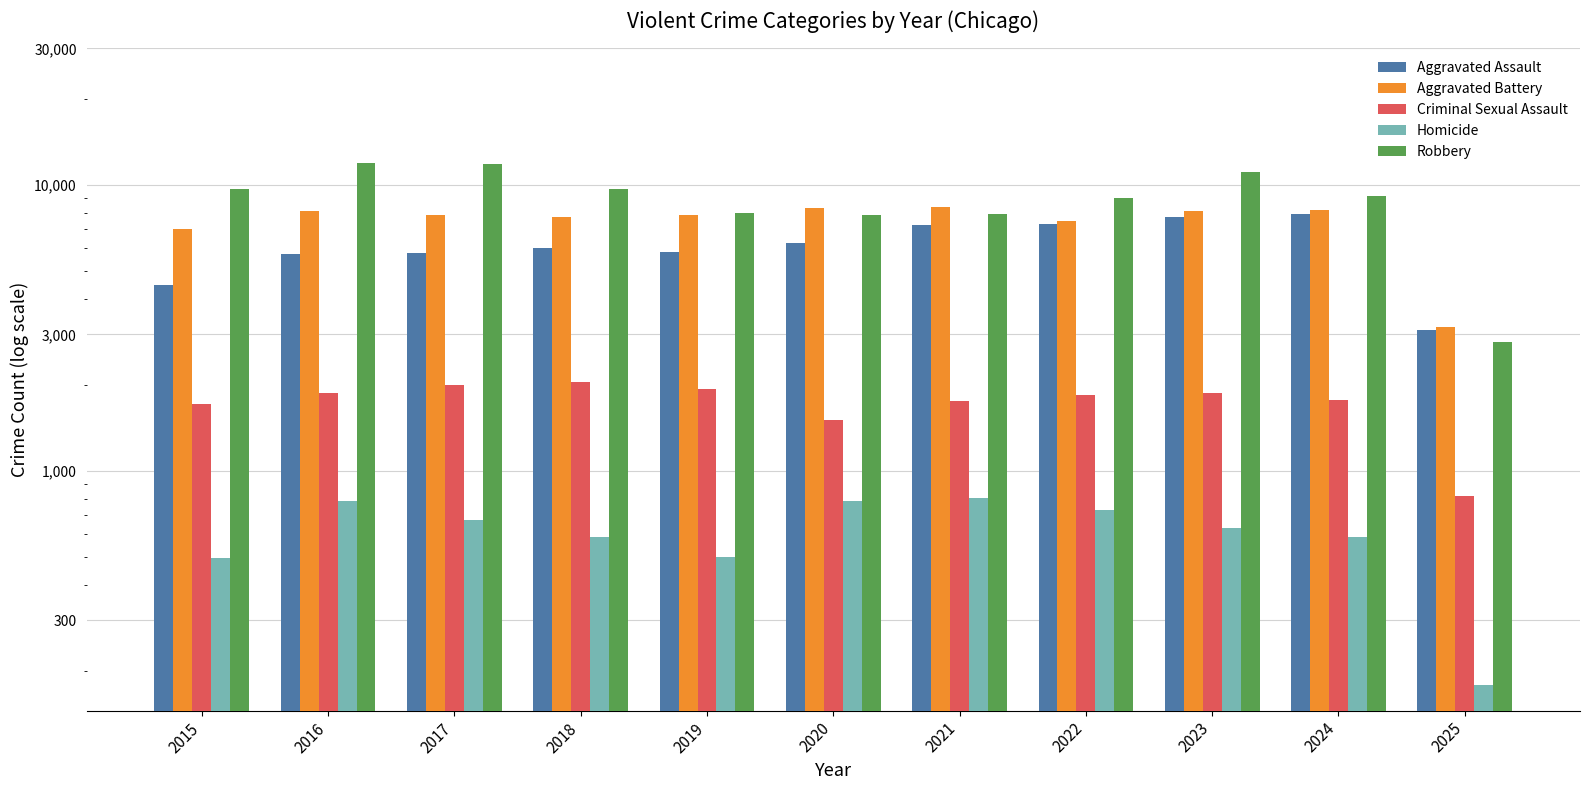

Which series has the largest total across all categories?

Robbery